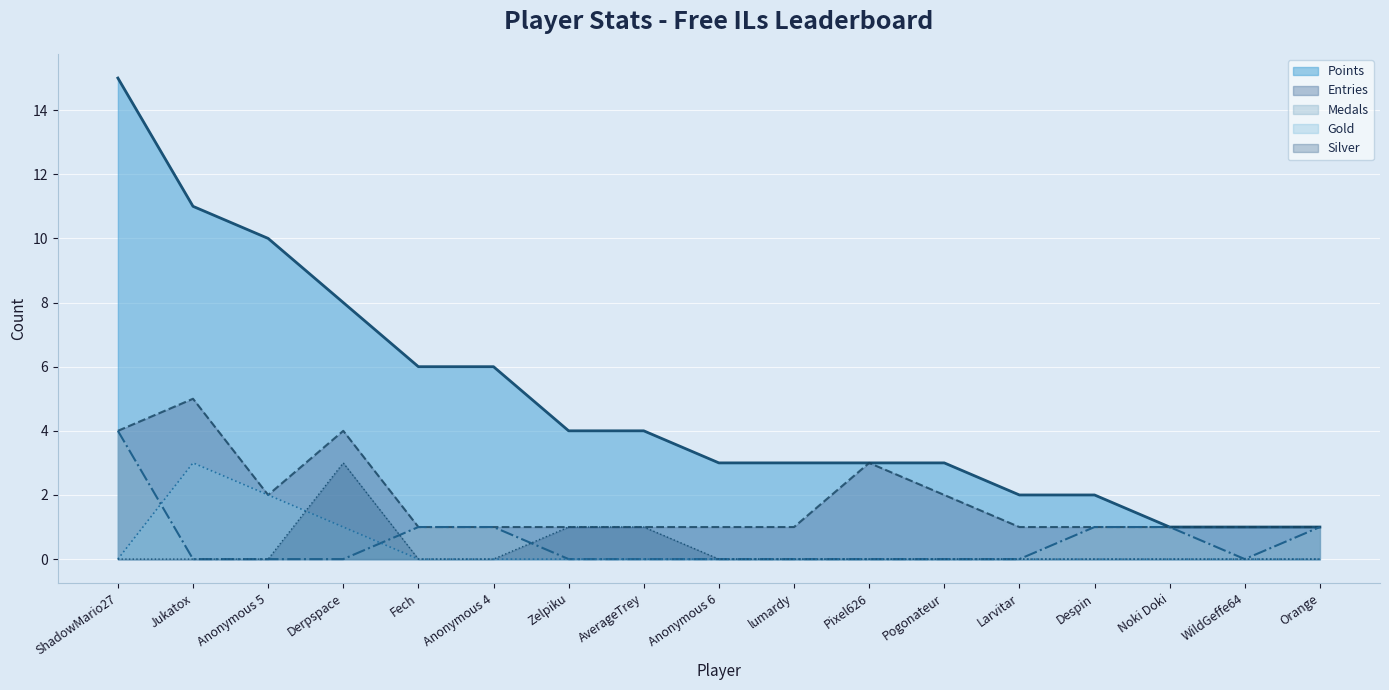

Which series ends up on top after the final intersection of Silver and Gold?

Silver